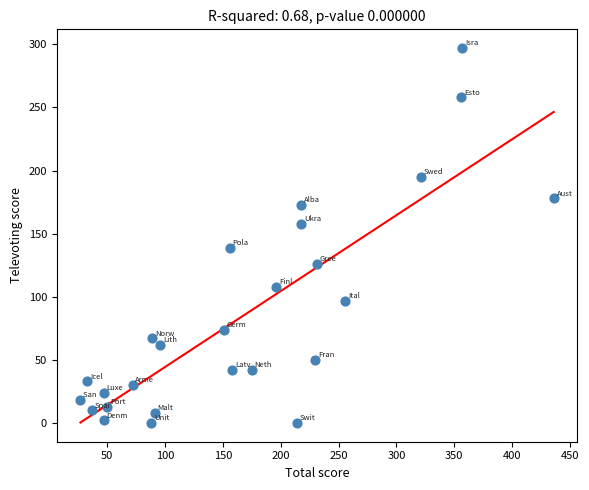

What is the range of X values (max minus min)?

409